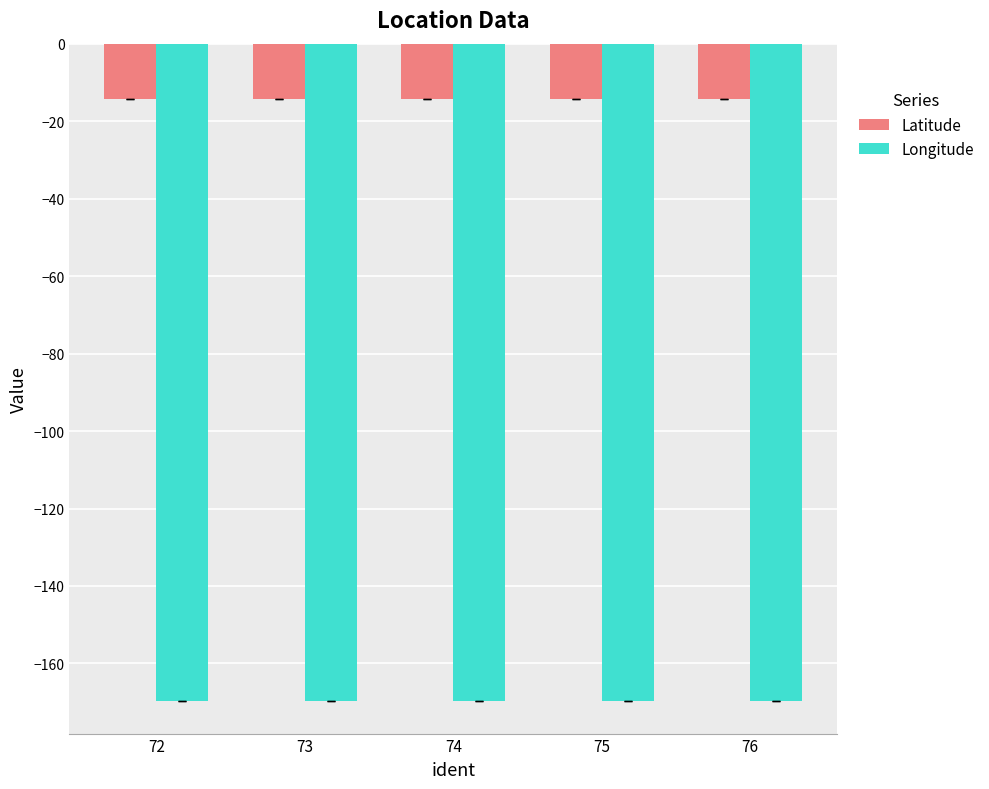

What is the value of the Longitude bar at the 5th from the left?

-169.6